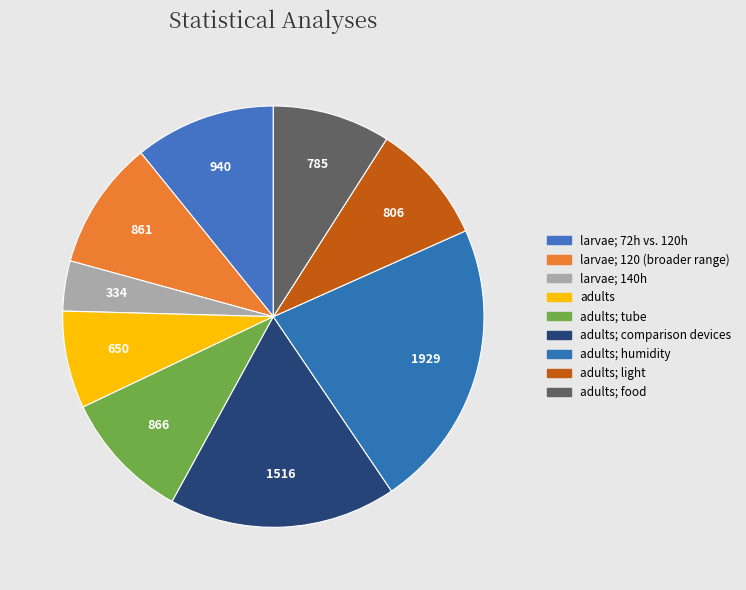

How many slices are in this pie chart?

9